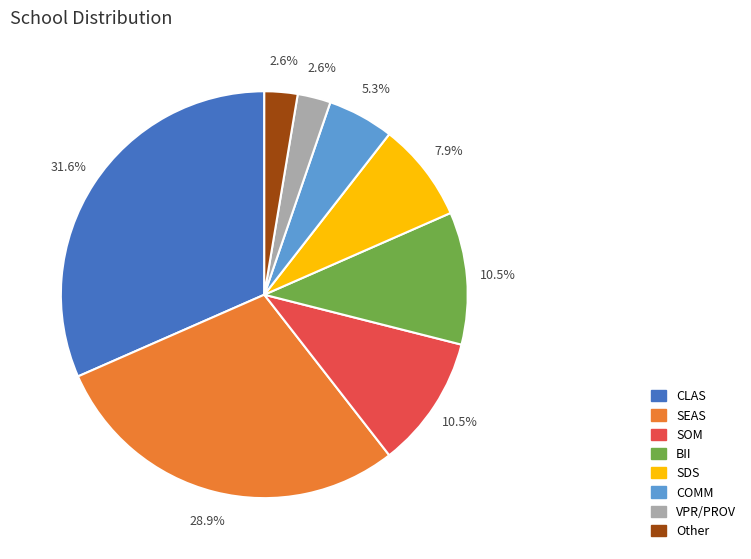

Which slice is the largest?

CLAS